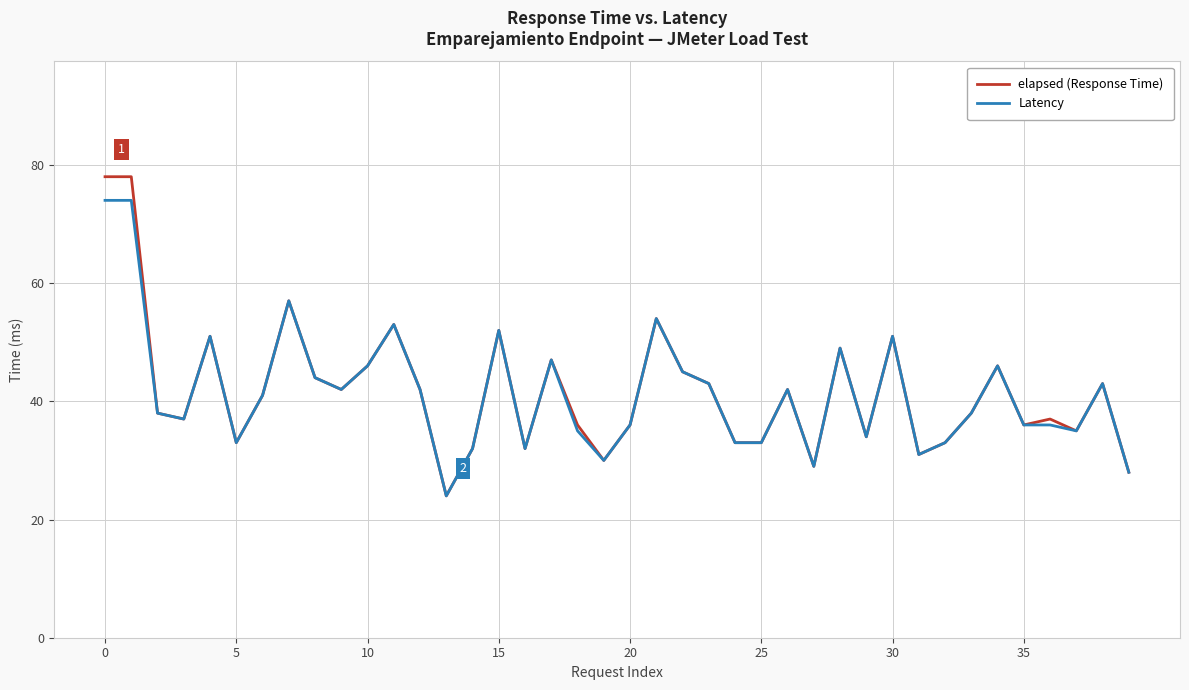

Which series has the widest spread of values?

elapsed (Response Time)